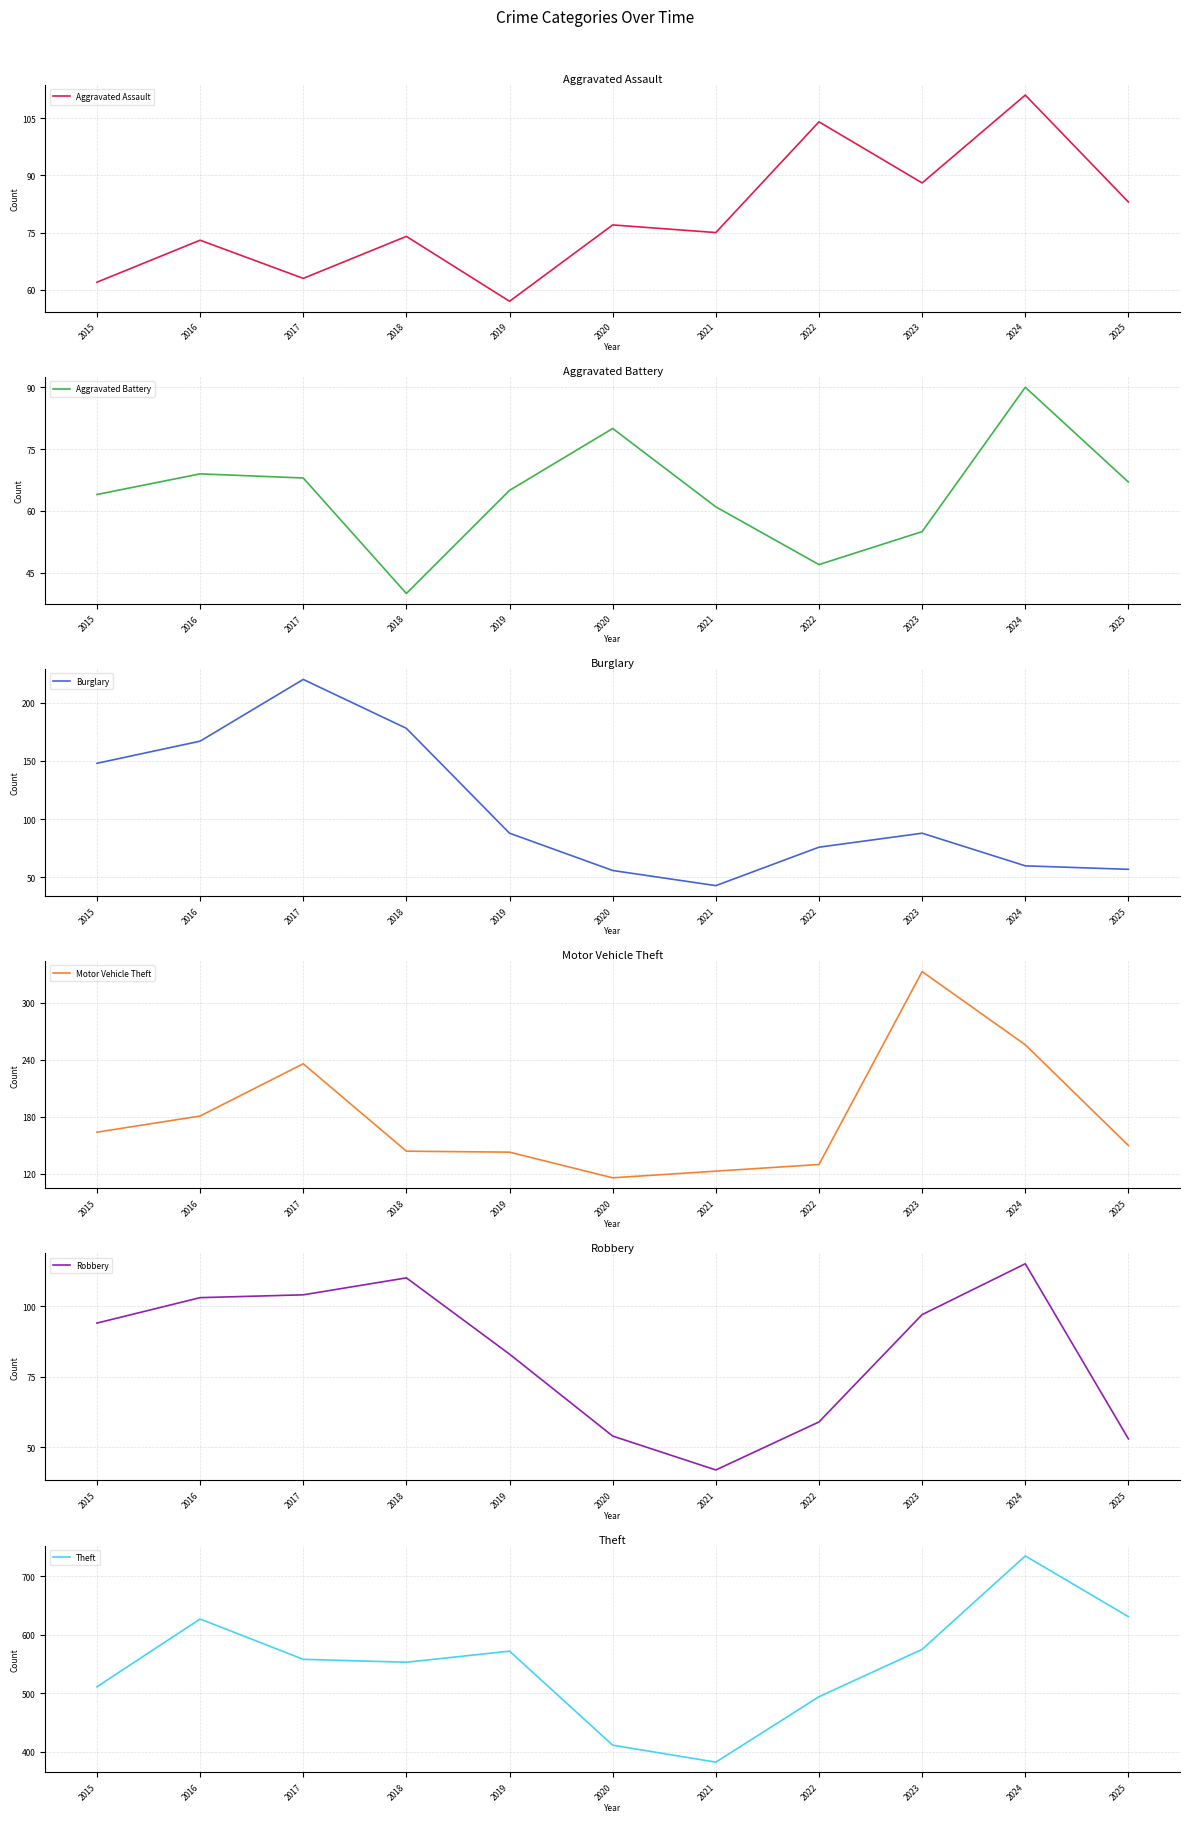

Which category has the highest value across all series?

2024